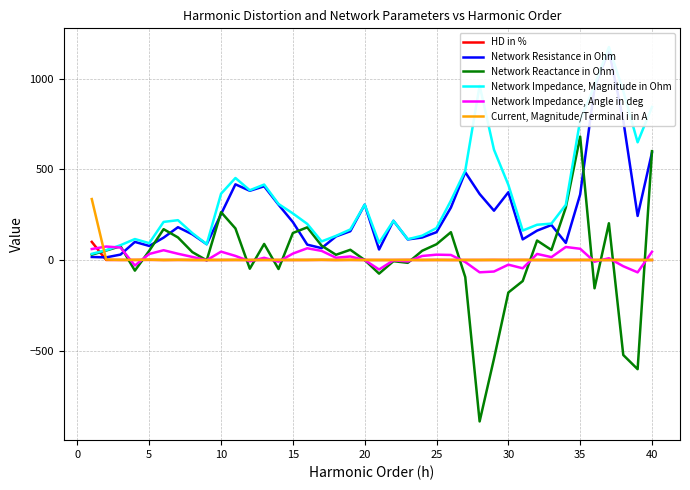

What is the highest value of the Network Reactance in Ohm series?

680.5